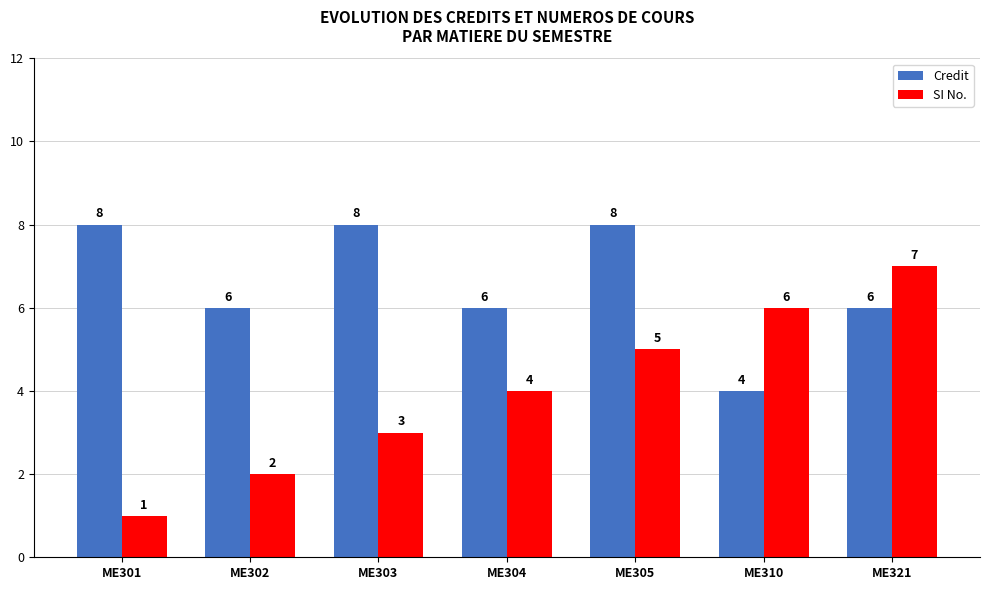

What is the maximum value shown in the chart?

8